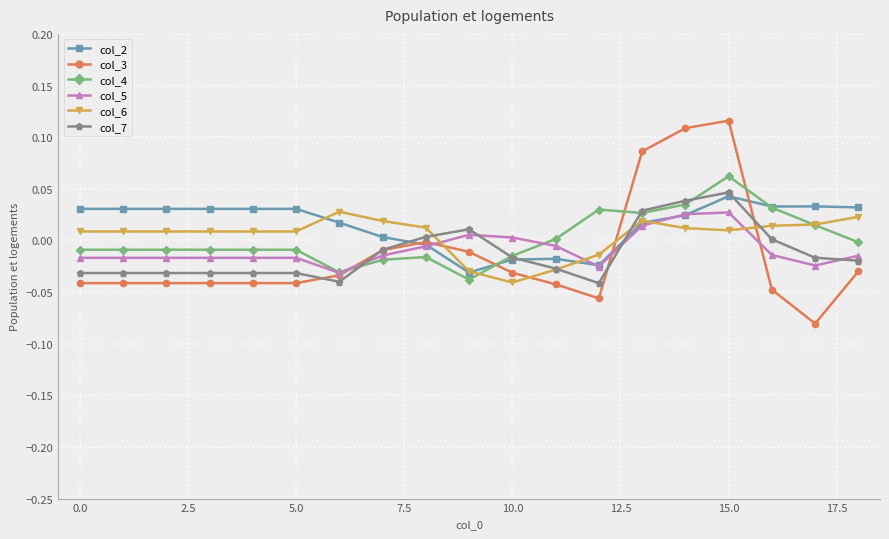

True or false: col_4 has more than 2 interior local peaks.

True